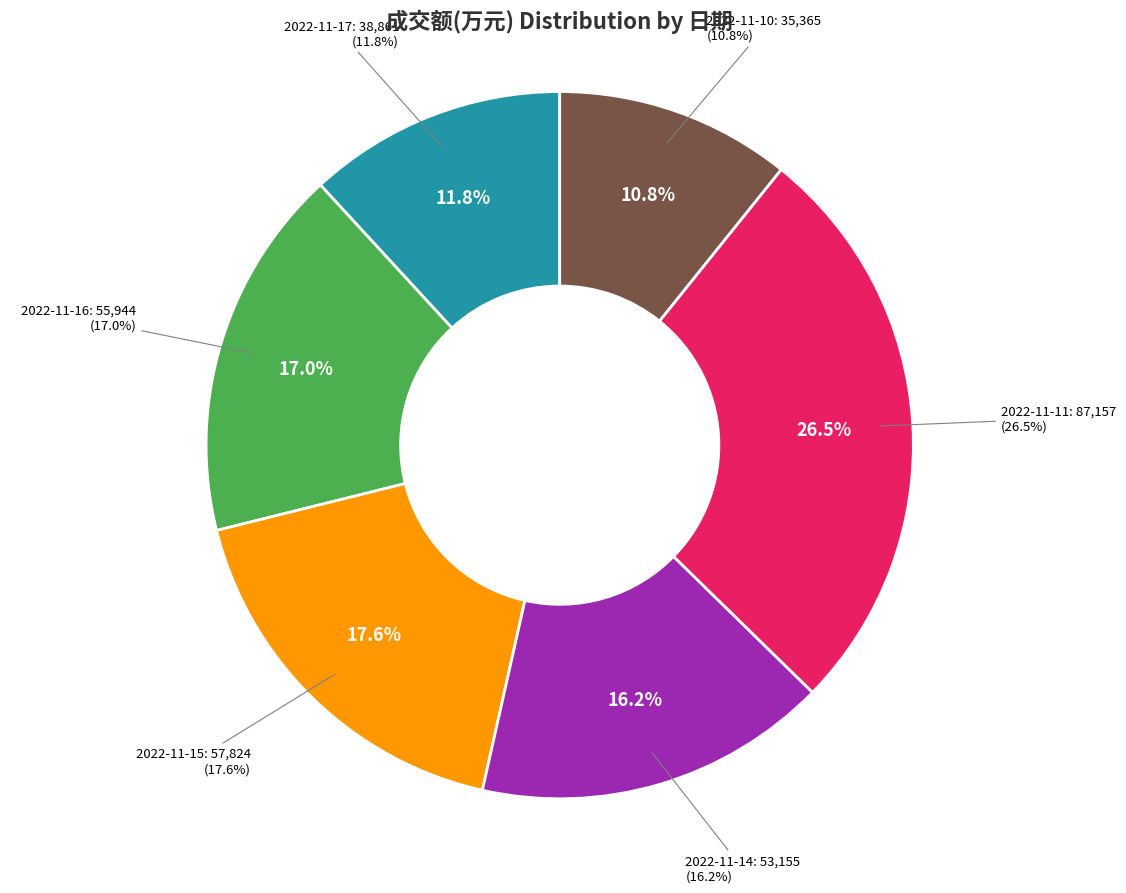

What is the change in value from 2022-11-16 to 2022-11-14?

-2789